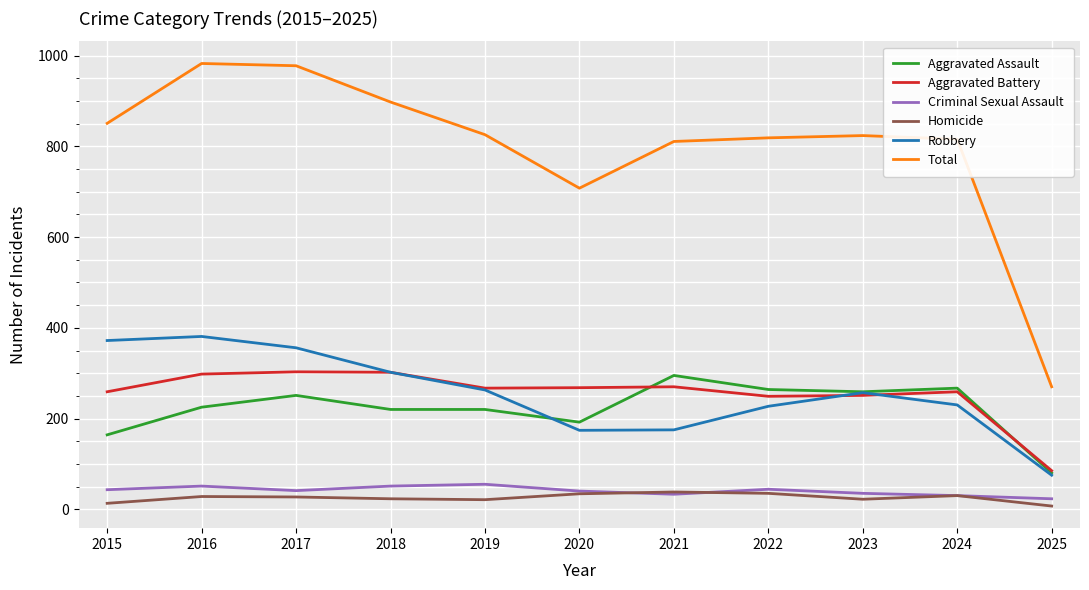

What are all the series names shown in the legend?

Aggravated Assault, Aggravated Battery, Criminal Sexual Assault, Homicide, Robbery, Total